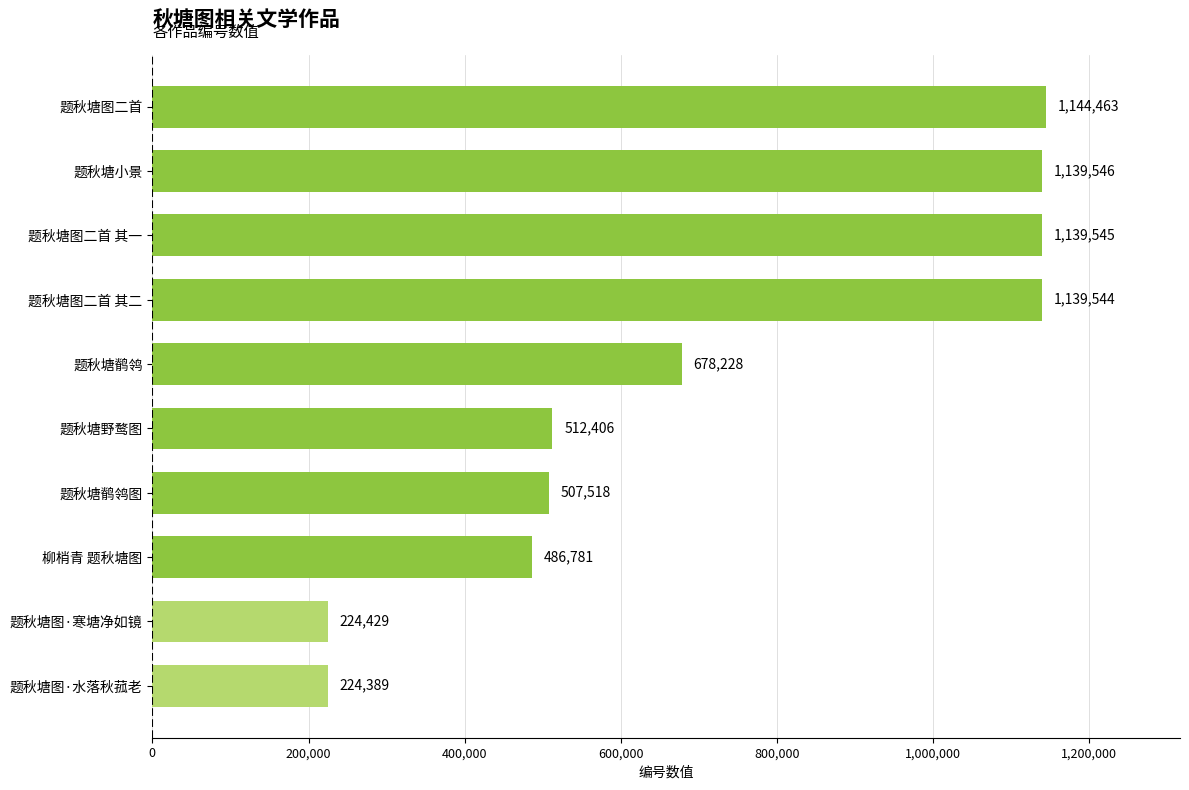

At which label is the value closest to 684426?

题秋塘鹡鸰